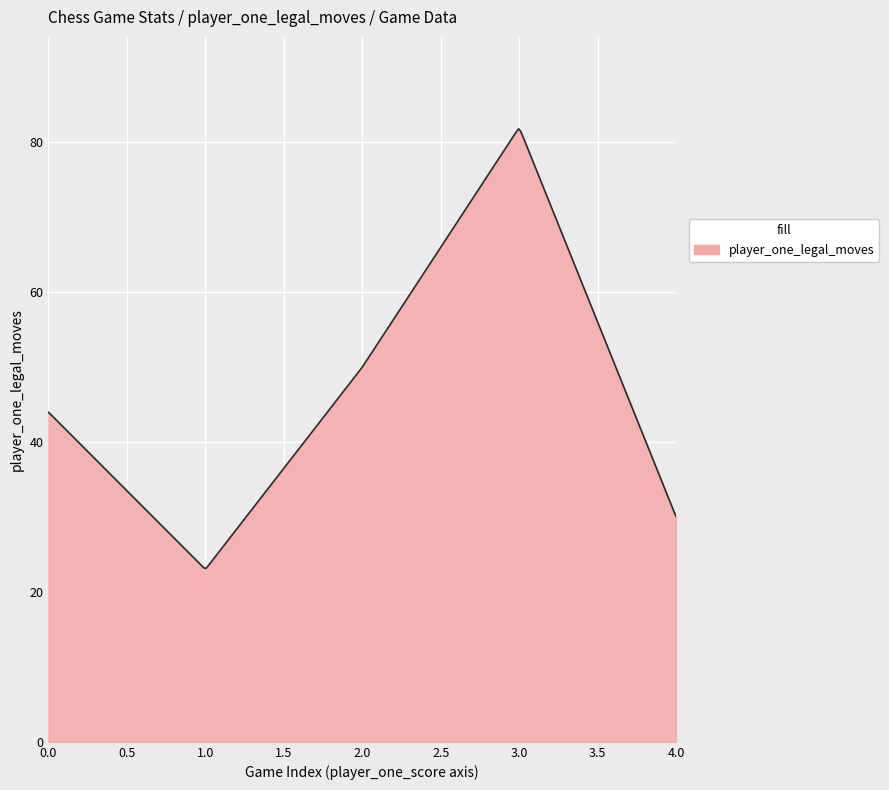

What is the maximum value shown in the chart?

81.8